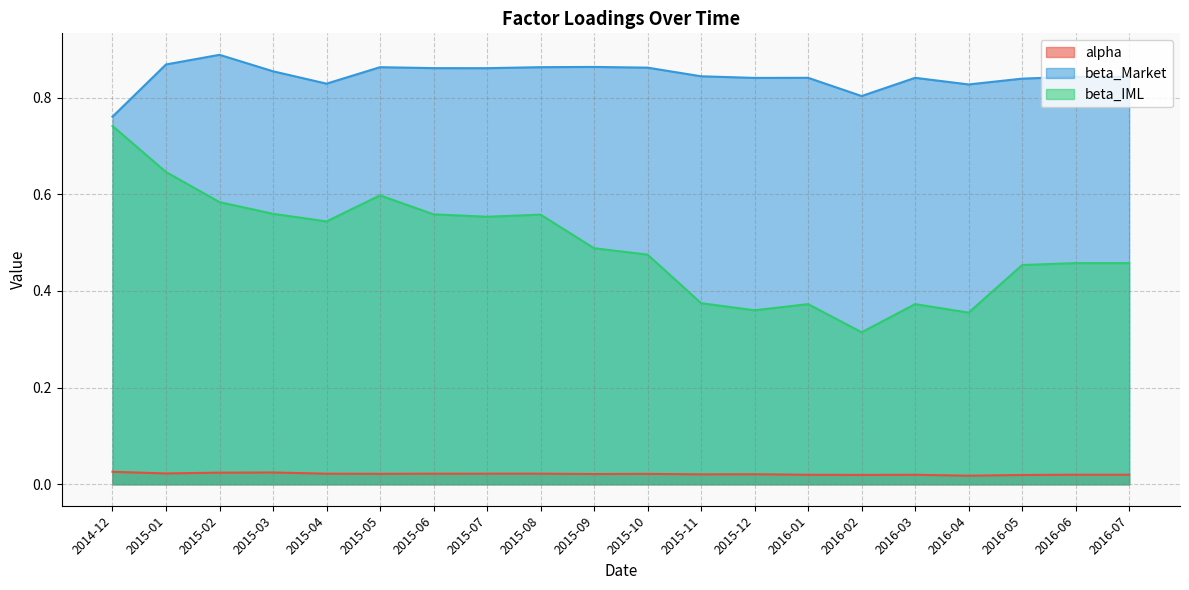

At which label does alpha reach its peak?

2014-12